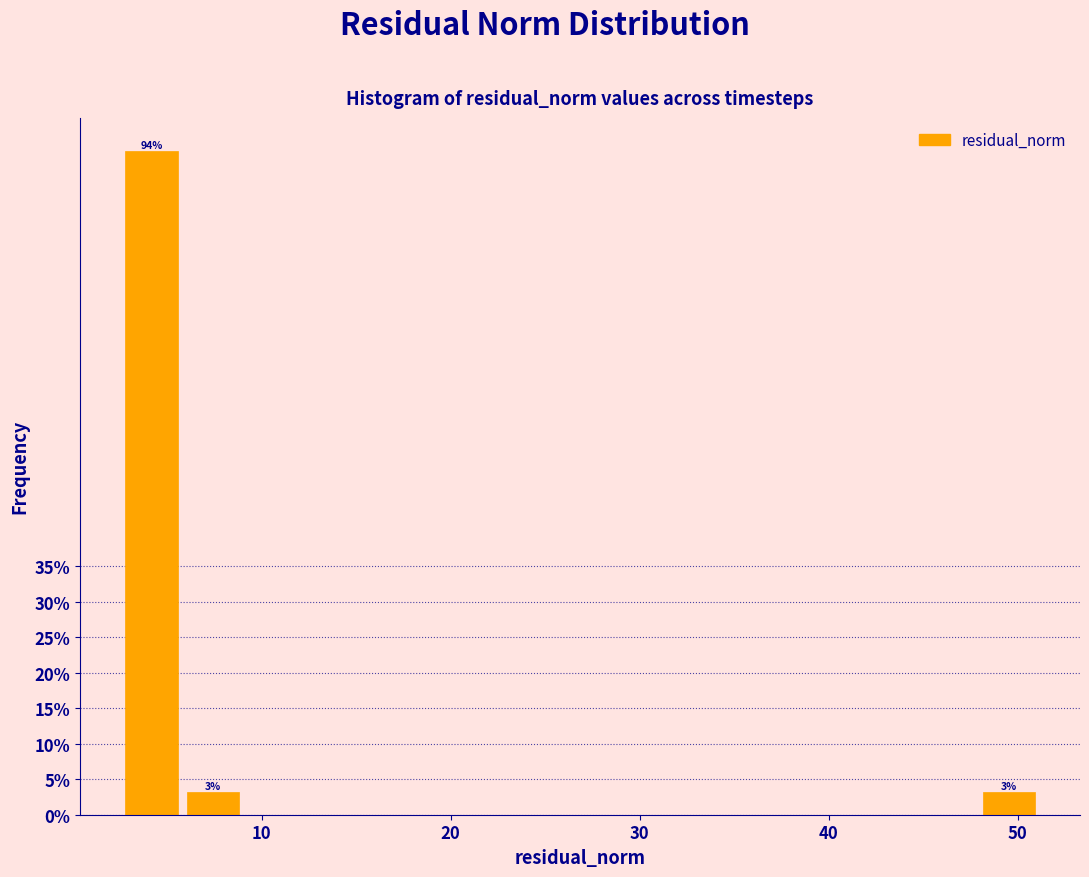

Around what value on the x-axis is the tallest bar? Give the approximate position of its centre, as read against the axis.

4